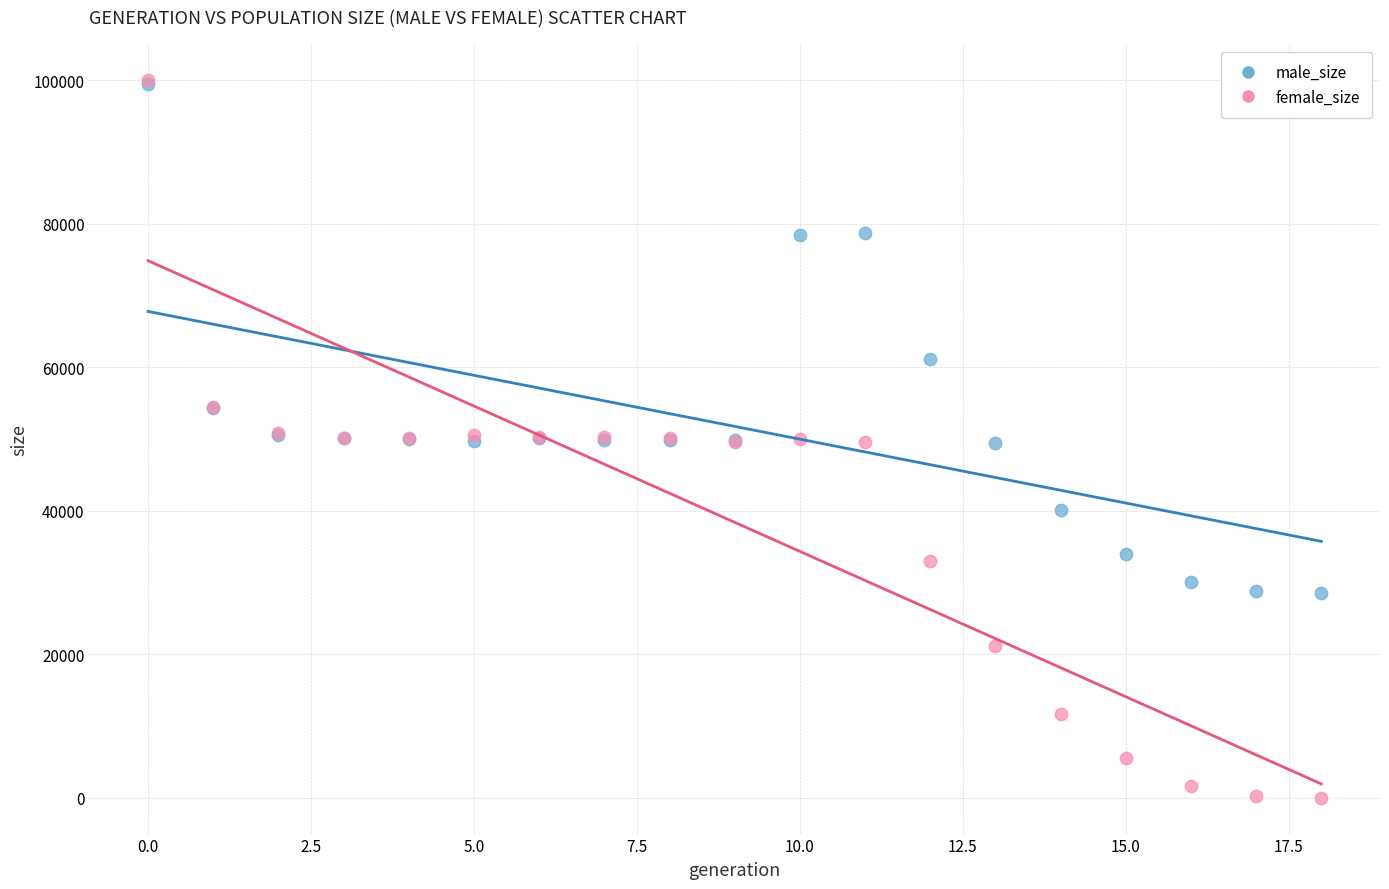

In the male_size series, what Y value is closest to 64015?

61233